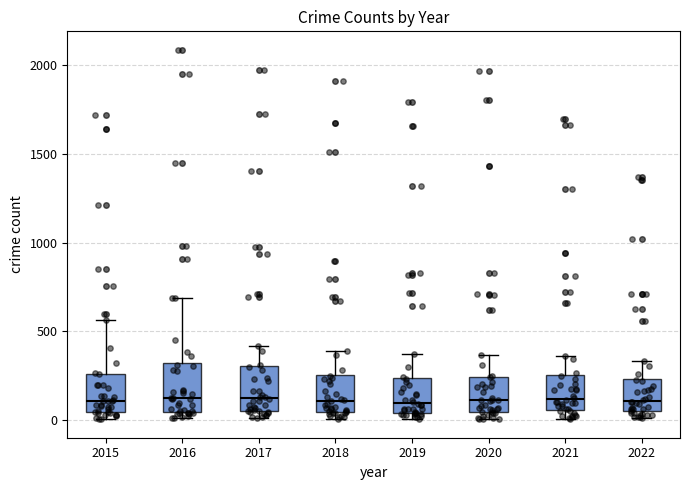

Reading left to right, transcribe this box plot: for each box, give where its median line is, the range the box spans, and where its two whiskers end, as read against the y-axis. The values are not printed on the chart, so give them approximately, as read against the axis.

2015: median 100, box 50 to 250, whiskers 0 to 550
2016: median 150, box 50 to 300, whiskers 0 to 700
2017: median 100, box 50 to 300, whiskers 0 to 400
2018: median 100, box 50 to 250, whiskers 0 to 400
2019: median 100, box 50 to 250, whiskers 0 to 400
2020: median 100, box 50 to 250, whiskers 0 to 350
2021: median 100, box 50 to 250, whiskers 0 to 350
2022: median 100, box 50 to 250, whiskers 0 to 350